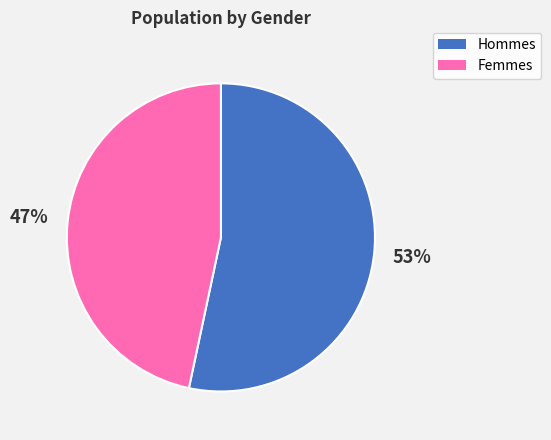

Is there a majority slice in this chart?

Yes